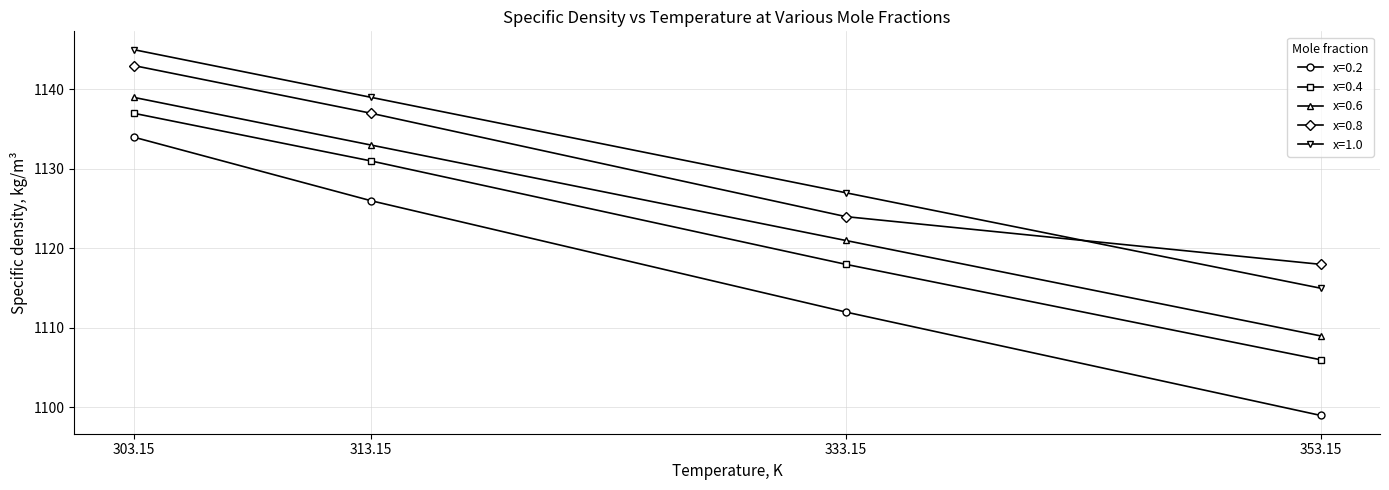

Reading right to left, list all the values displayed in this chart.

x=0.2: 1099	1112	1126	1134
x=0.4: 1106	1118	1131	1137
x=0.6: 1109	1121	1133	1139
x=0.8: 1118	1124	1137	1143
x=1.0: 1115	1127	1139	1145